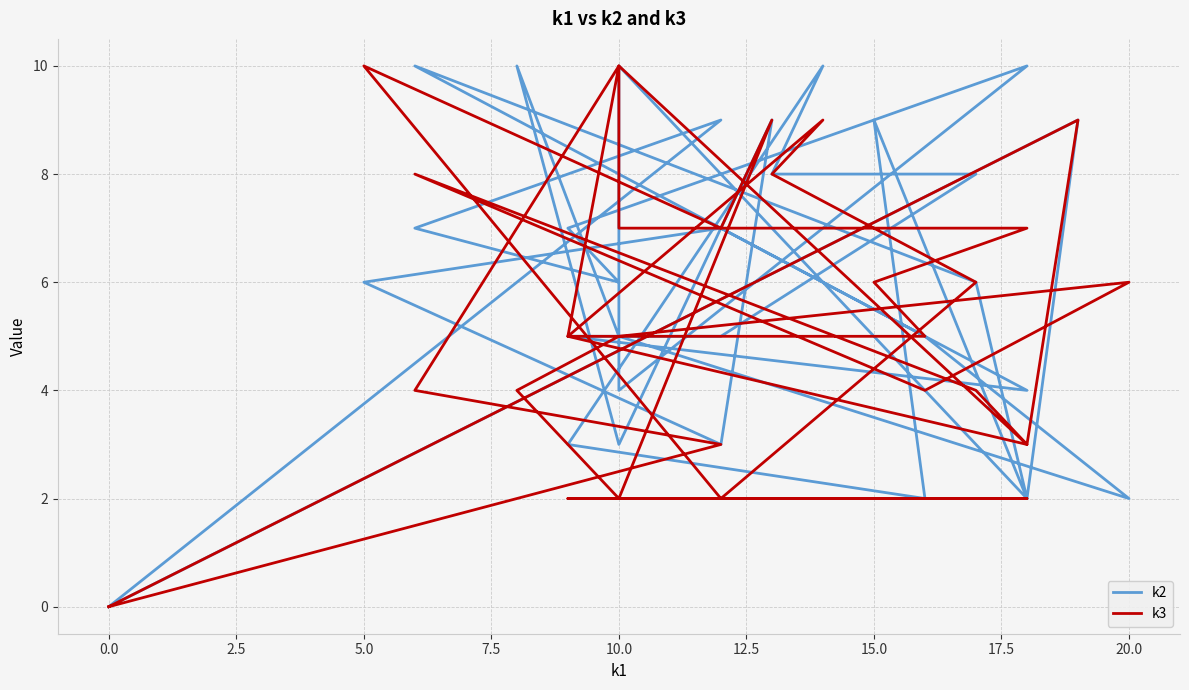

How many values in k3 are above zero?

30